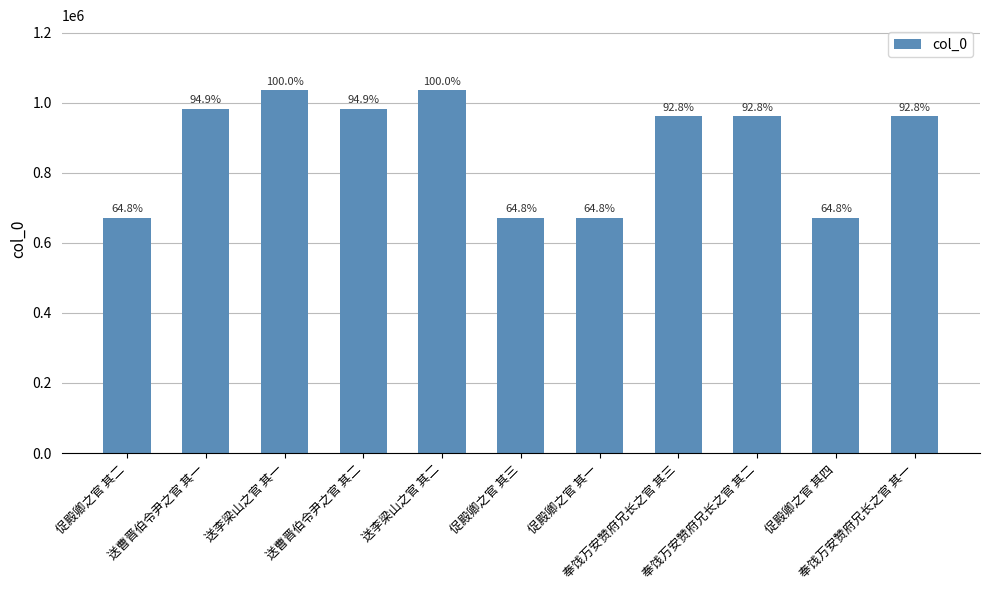

Rank the categories by value from highest to lowest.

送李梁山之官 其一, 送李梁山之官 其二, 送曹晋伯令尹之官 其一, 送曹晋伯令尹之官 其二, 奉饯万安赞府兄长之官 其三, 奉饯万安赞府兄长之官 其二, 奉饯万安赞府兄长之官 其一, 促殿卿之官 其四, 促殿卿之官 其三, 促殿卿之官 其二, 促殿卿之官 其一